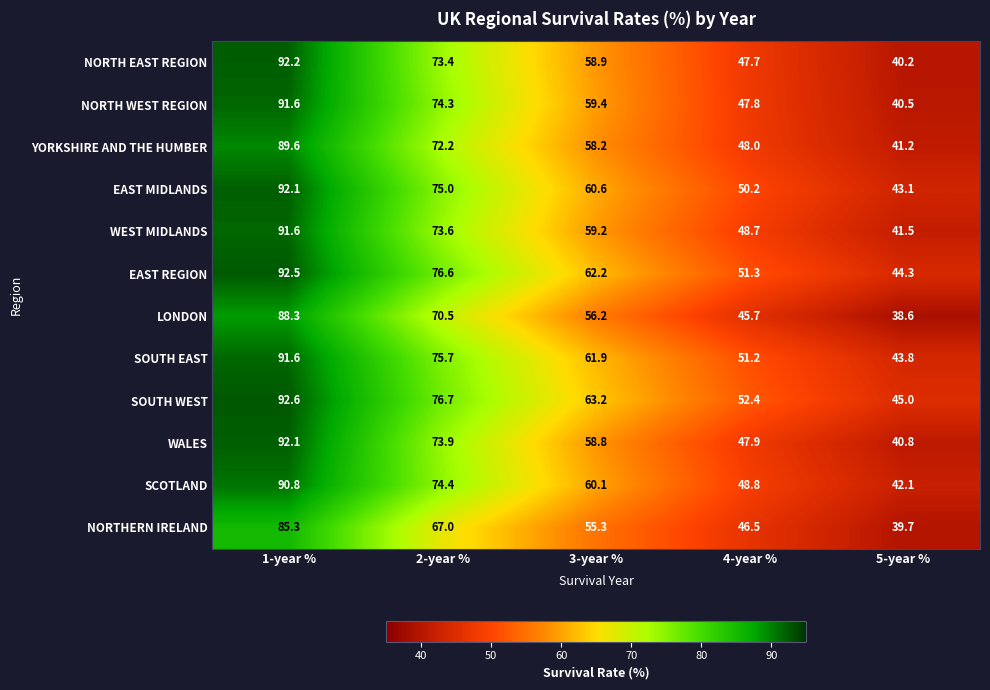

At how many categories does at least one series exceed 61?

3